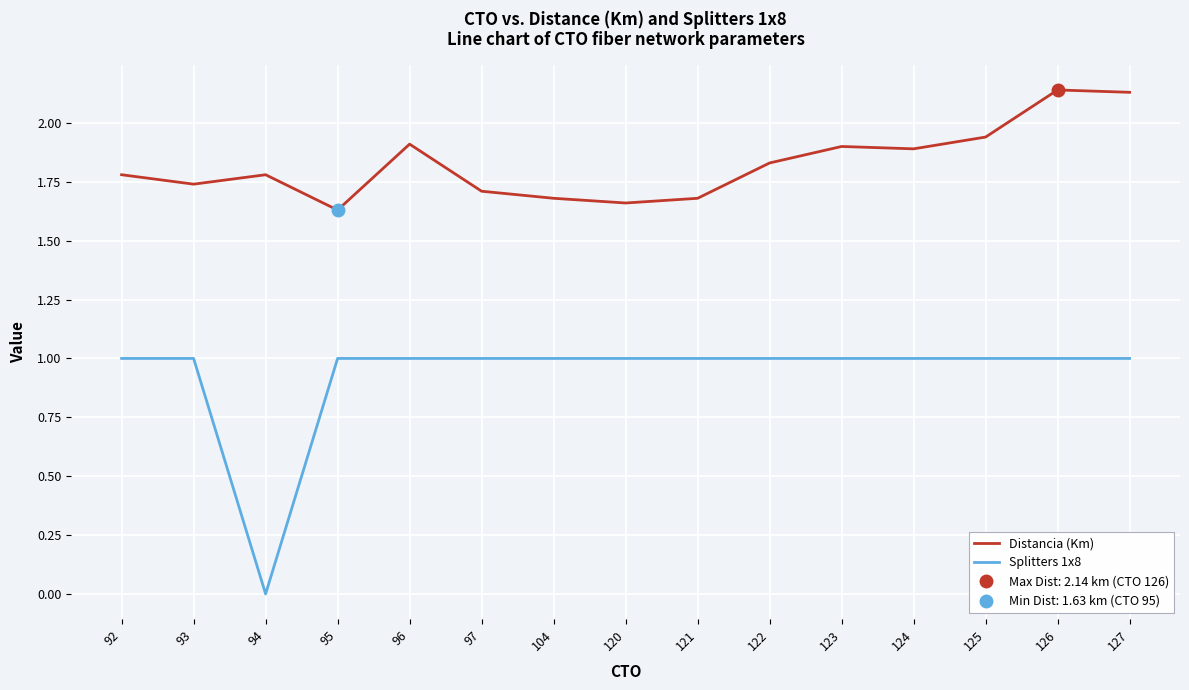

True or false: Splitters 1x8 and Distancia (Km) cross at least once.

False